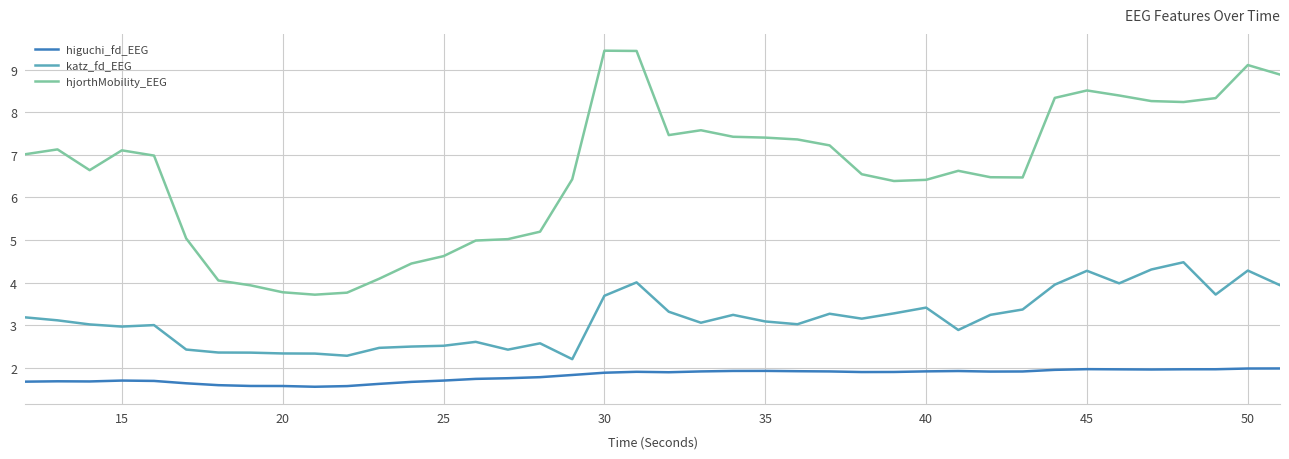

Is this an area chart (filled region under the line)?

No